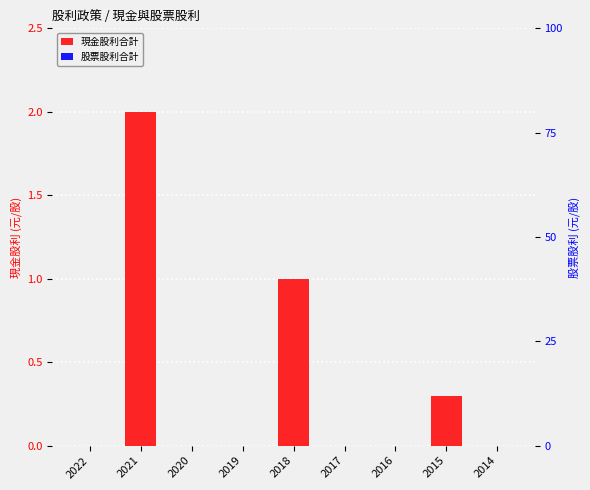

At 2014, list the series in order from smallest to largest.

現金股利合計, 股票股利合計